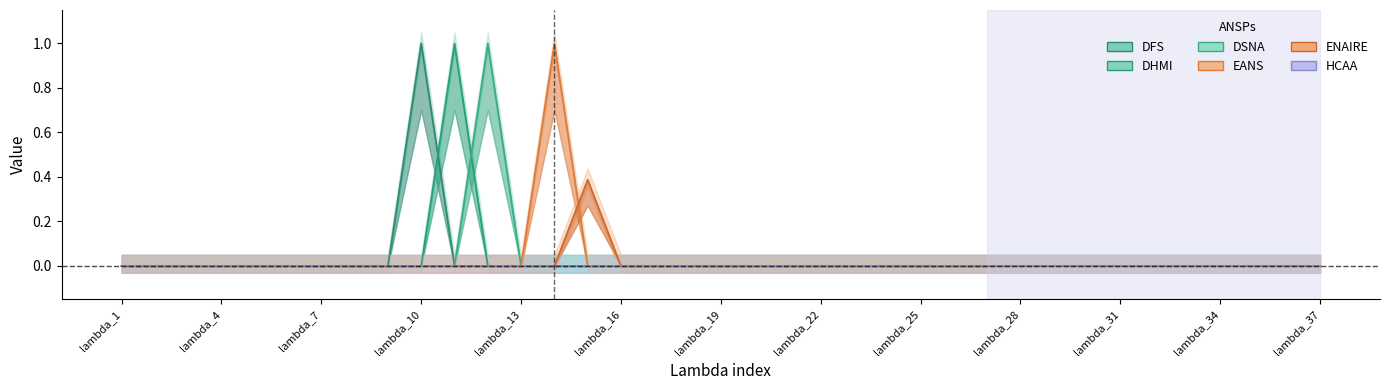

True or false: DSNA and HCAA intersect in this chart.

False